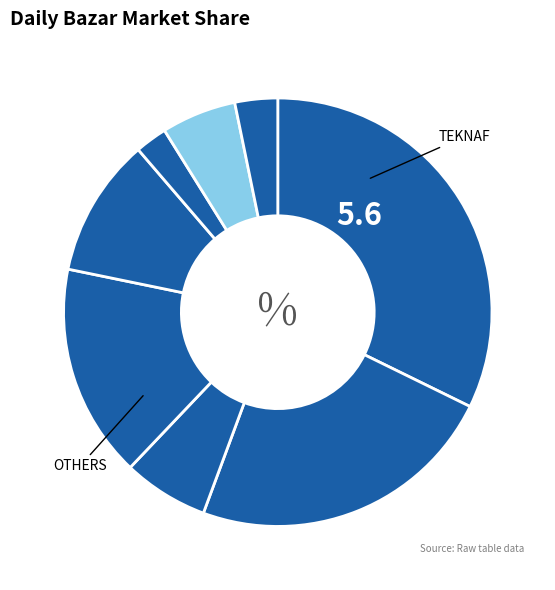

Which slice is the largest?

Chakaria